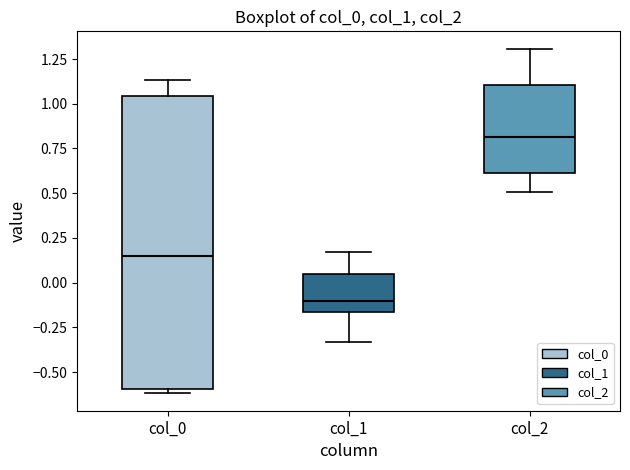

Reading left to right, transcribe this box plot: for each box, give where its median line is, the range the box spans, and where its two whiskers end, as read against the y-axis. The values are not printed on the chart, so give them approximately, as read against the axis.

col_0: median 0.15, box -0.60 to 1.05, whiskers -0.60 (just below the box's lower edge) to 1.15
col_1: median -0.10, box -0.15 to 0.05, whiskers -0.35 to 0.15
col_2: median 0.80, box 0.60 to 1.10, whiskers 0.50 to 1.30